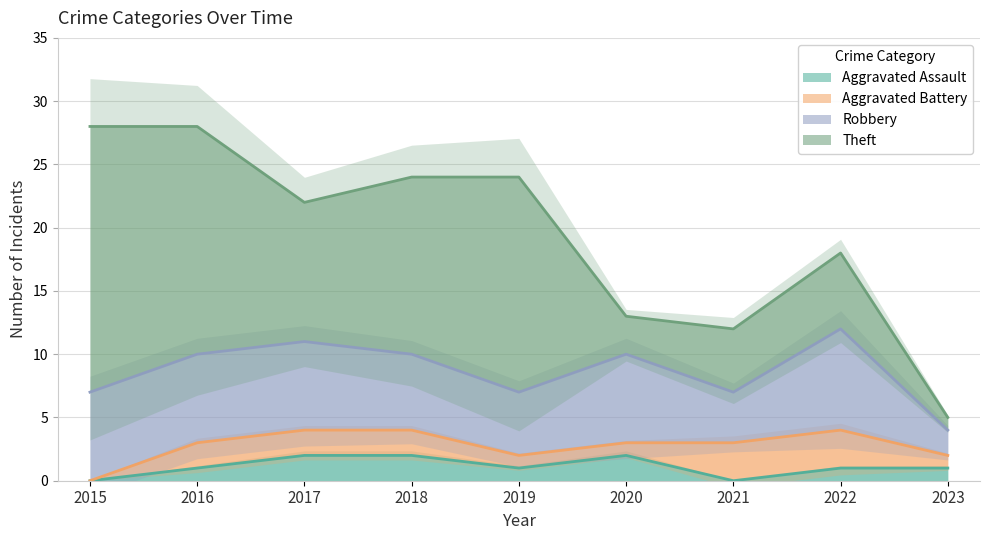

Is the value of Aggravated Assault at 2018 greater than the value of Robbery at 2023?

No